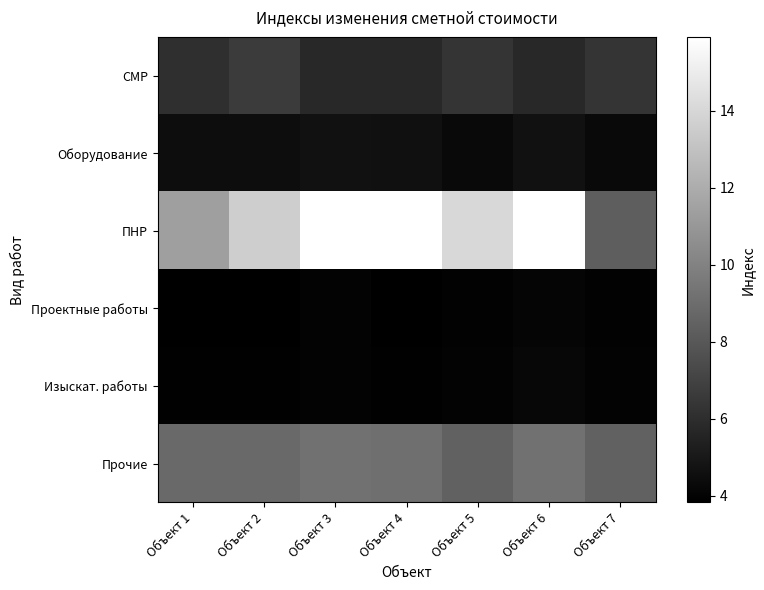

Which series changed the most between Объект 1 and Объект 2?

ПНР